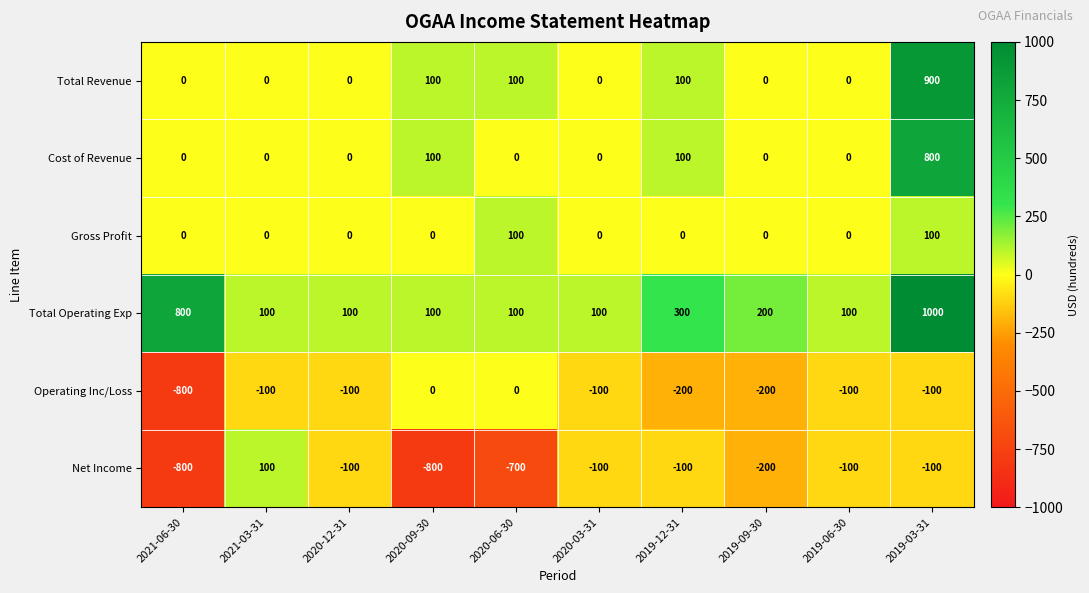

Count the Net Income values in the range -700 to -100.

7